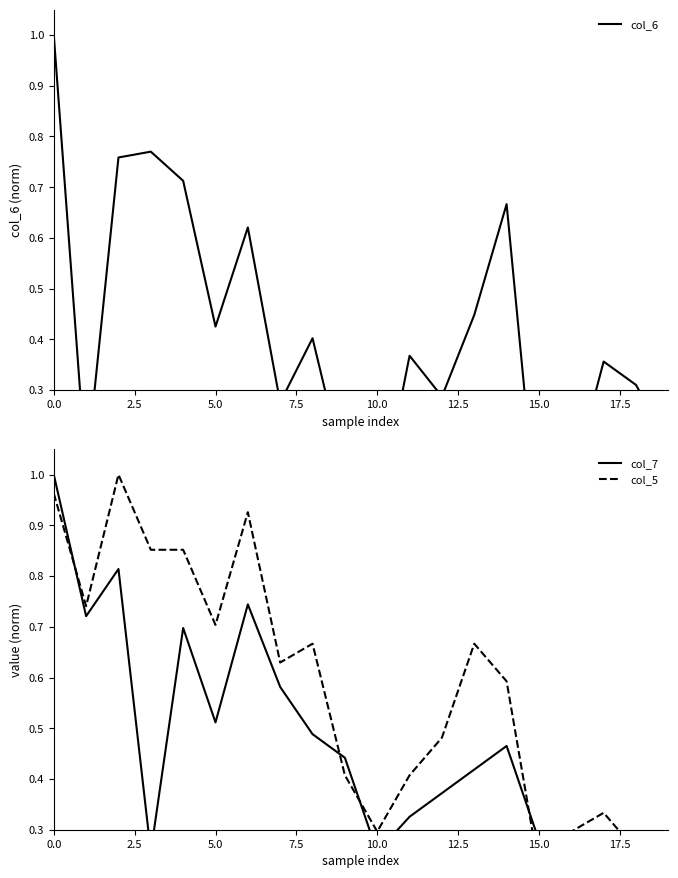

In col_5, how many points are lower than both neighbors (excluding endpoints)?

5